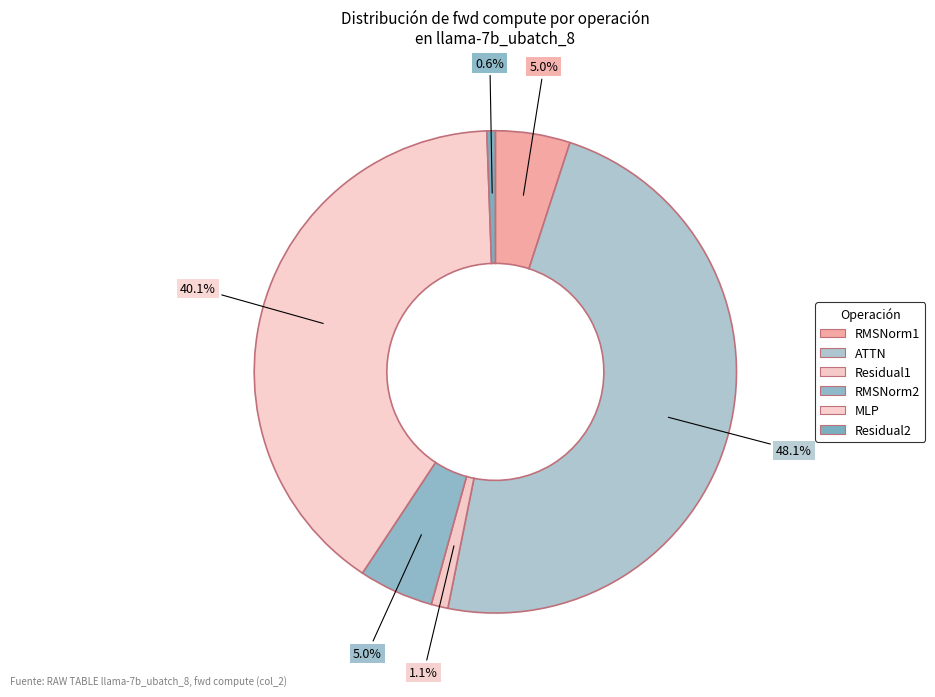

How many segments does this pie chart have?

6